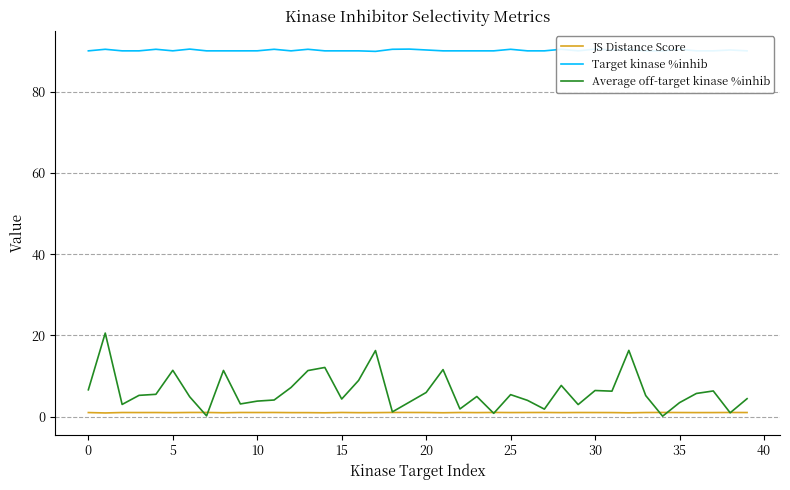

Reading left to right, transcribe all the data shown in this chart.

JS Distance Score: 1.0	0.9	1.0	1.0	1.0	0.9	1.0	1.0	0.9	1.0	1.0	1.0	1.0	1.0	0.9	1.0	0.9	1.0	1.0	1.0	1.0	0.9	1.0	1.0	1.0	1.0	1.0	1.0	1.0	1.0	1.0	1.0	0.9	1.0	1.0	1.0	1.0	1.0	1.0	1.0
Target kinase %inhib: 90.1	90.5	90.1	90.1	90.5	90.1	90.6	90.1	90.1	90.1	90.1	90.5	90.1	90.5	90.1	90.1	90.1	90.0	90.5	90.6	90.3	90.1	90.1	90.1	90.1	90.5	90.1	90.1	90.5	90.1	90.6	90.3	90.5	90.1	90.1	90.5	90.1	90.1	90.3	90.1
Average off-target kinase %inhib: 6.6	20.6	3.0	5.2	5.5	11.4	4.9	0.2	11.4	3.1	3.8	4.1	7.2	11.3	12.1	4.3	8.9	16.3	1.1	3.5	5.9	11.6	1.9	4.9	0.8	5.4	4.0	1.8	7.7	2.9	6.4	6.2	16.3	5.2	0.1	3.4	5.7	6.3	0.9	4.4